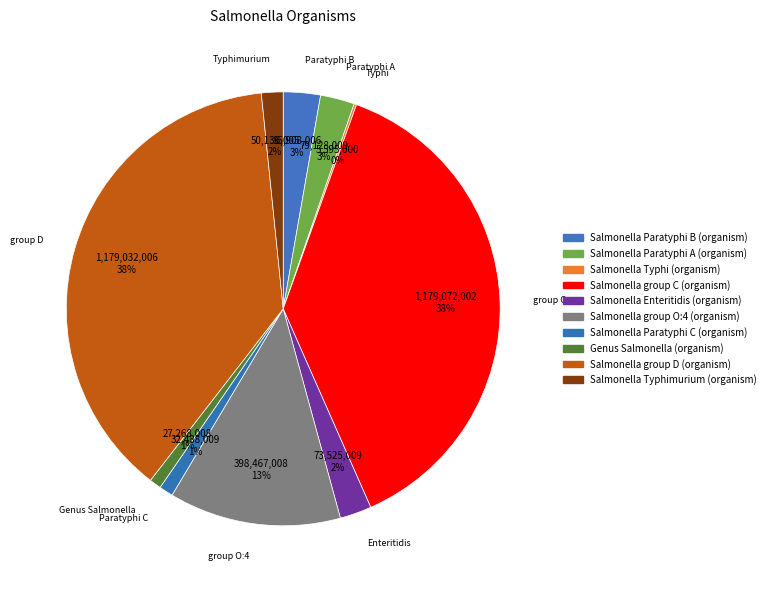

What percentage is NOT represented by Salmonella Typhi (organism)?

99.8%